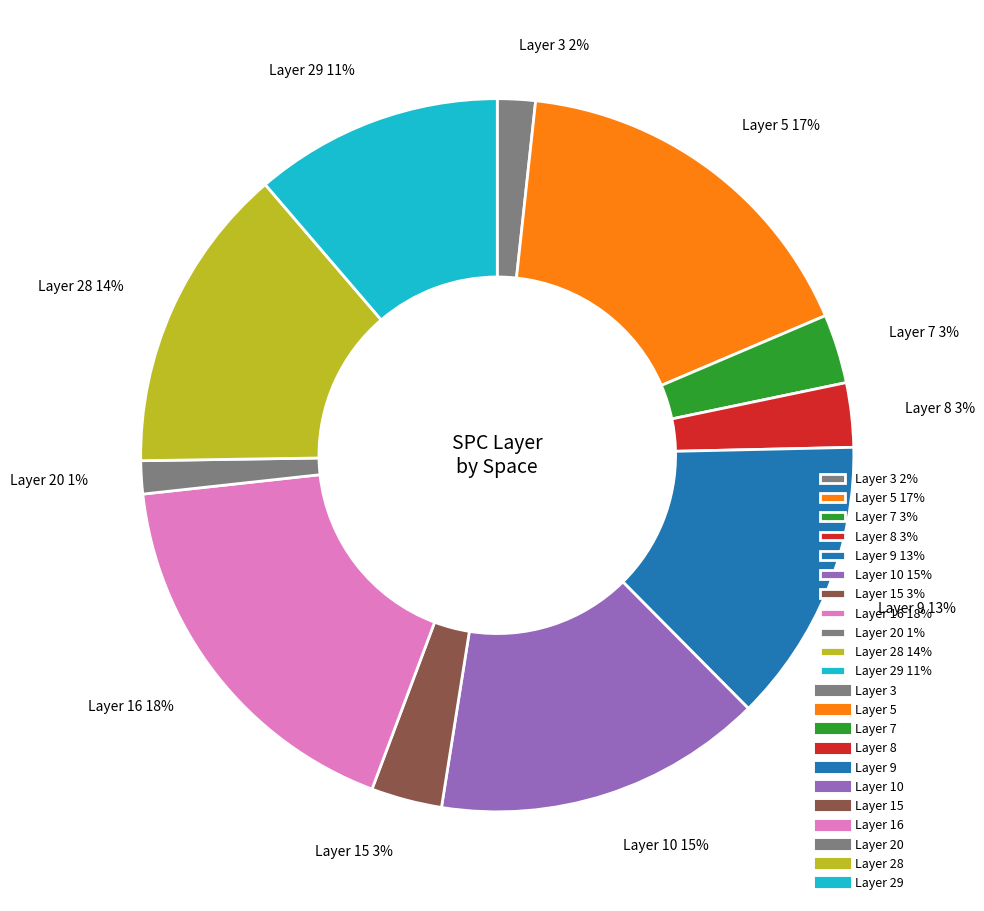

True or false: Layer 9 13% accounts for 26% of the total.

False